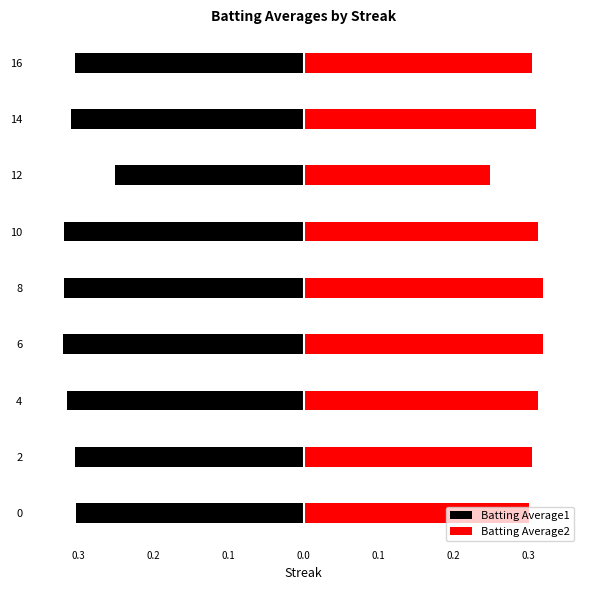

Are the bars grouped side by side (vs. stacked)?

Yes